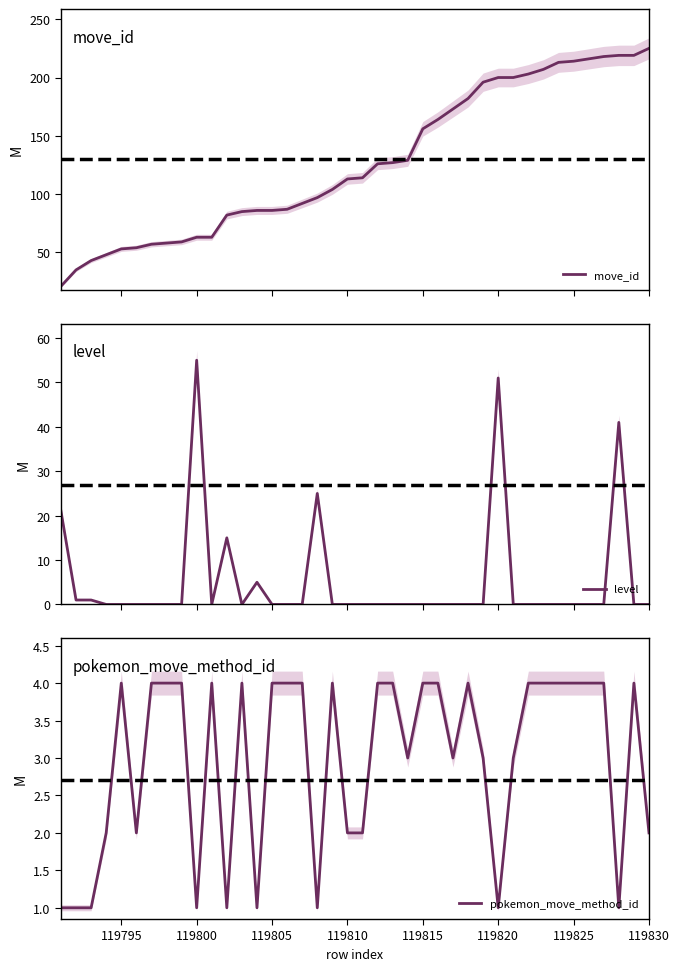

True or false: pokemon_move_method_id has a value of 1 at 119830.

False